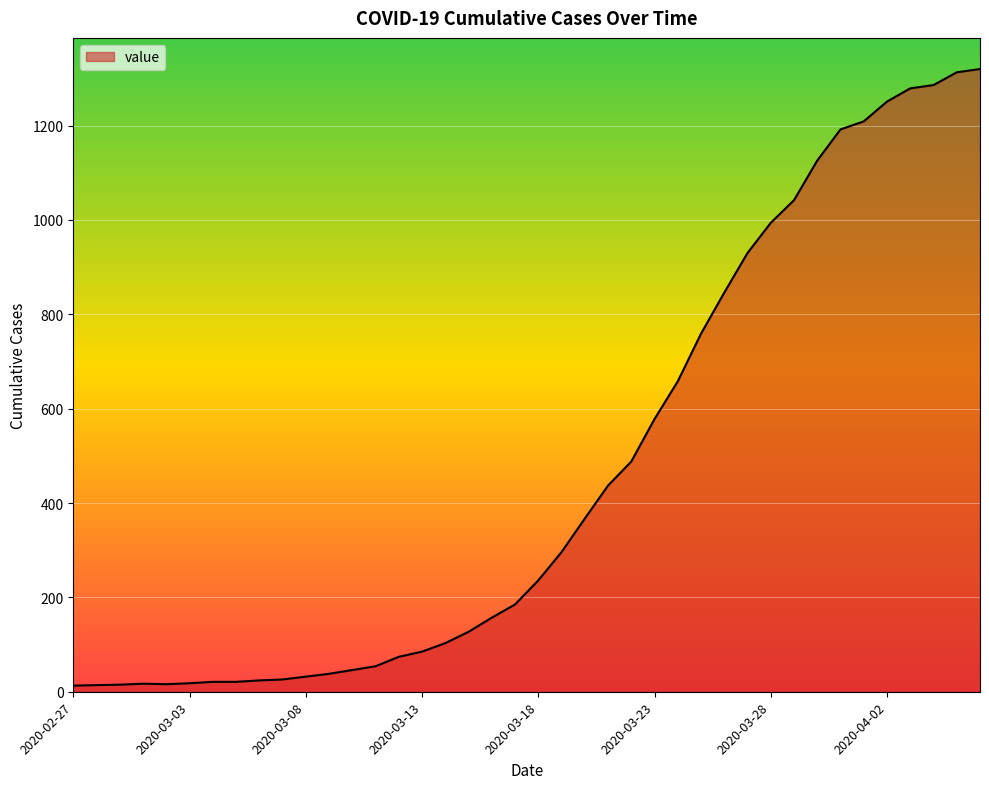

What is the difference between the maximum and minimum values?

1307